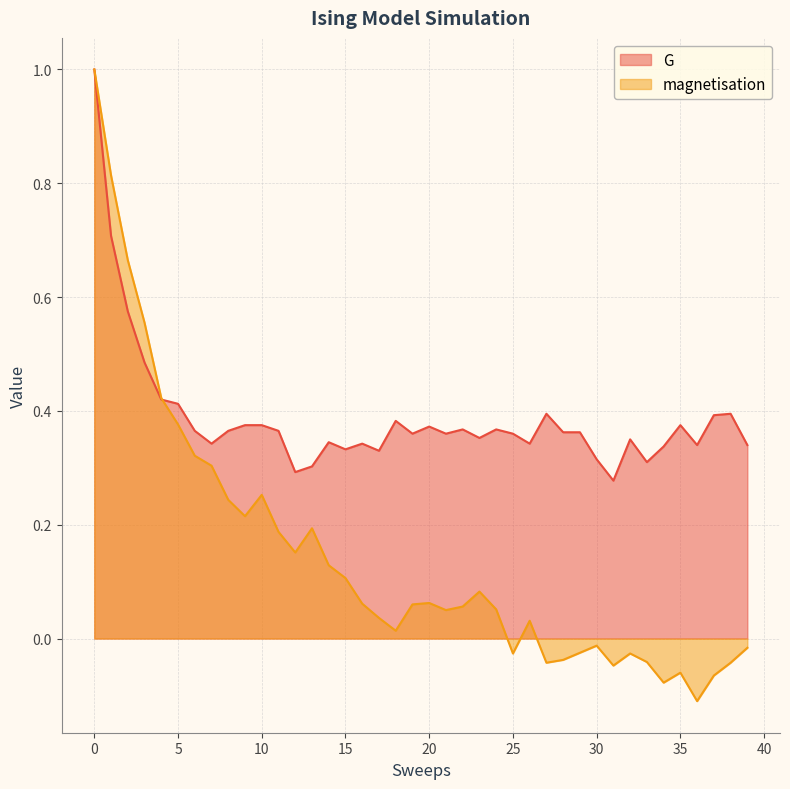

Rank the series at 12 from highest to lowest value.

G, magnetisation